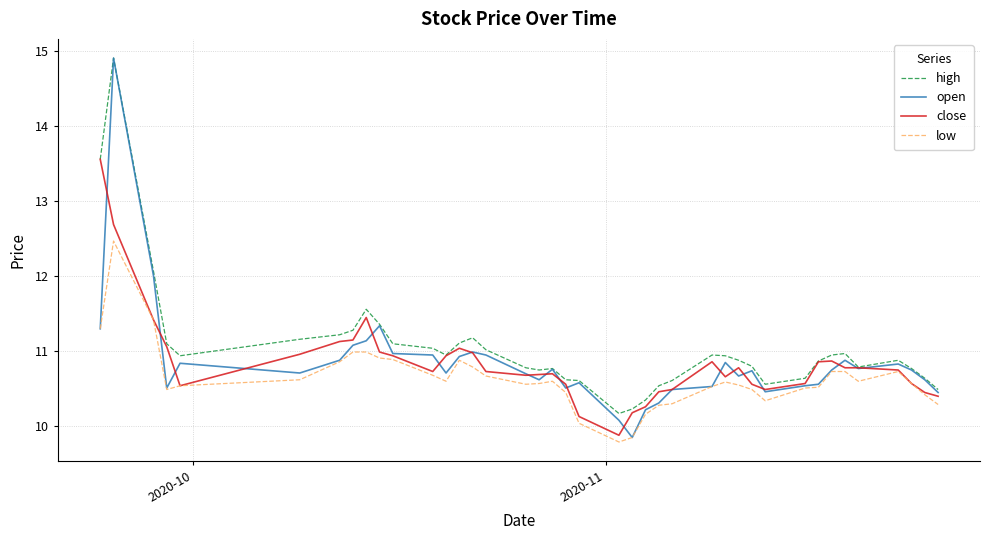

What is the greatest value displayed?

14.9